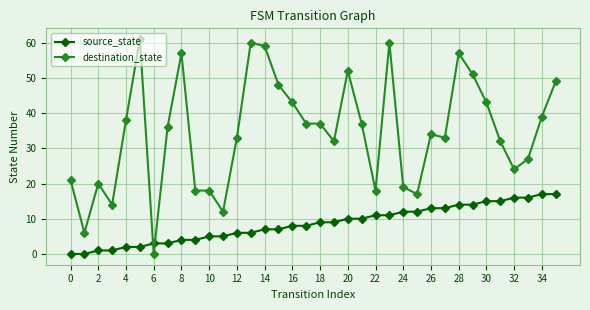

What are all the series names shown in the legend?

source_state, destination_state